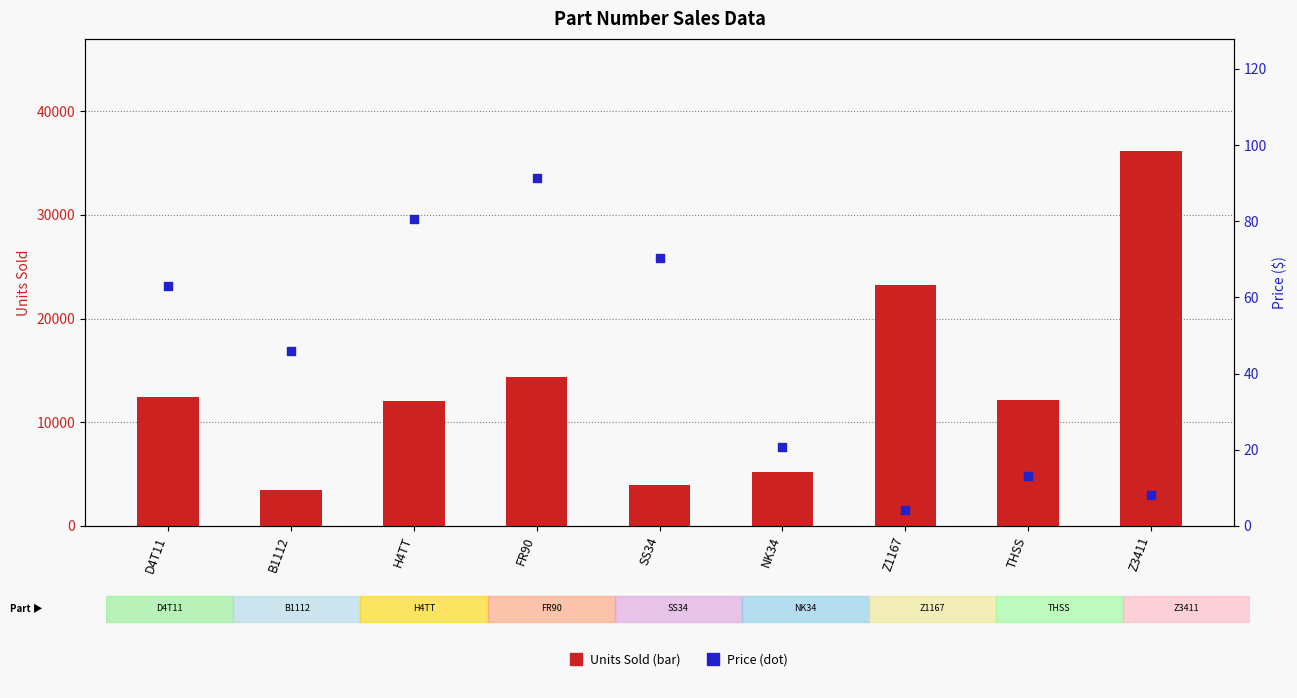

Which series contains the highest Y value?

Units Sold